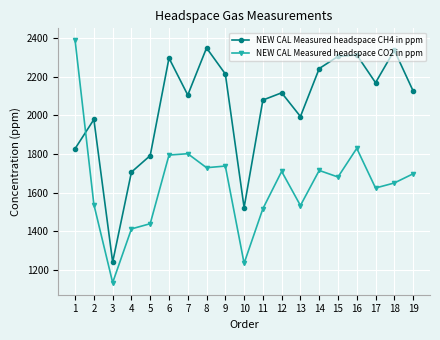

What is the difference between the second highest and second lowest values in the NEW CAL Measured headspace CH4 in ppm series?

813.0